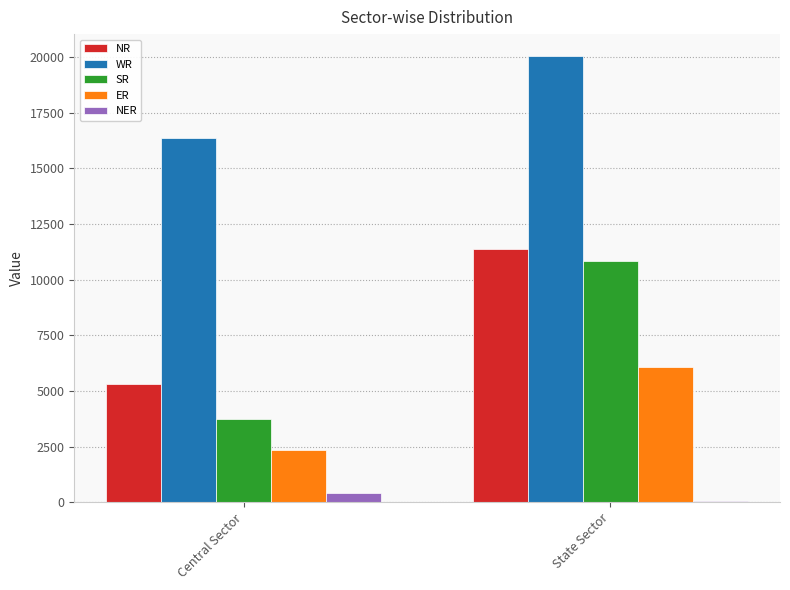

Does the chart contain stacked bars?

No